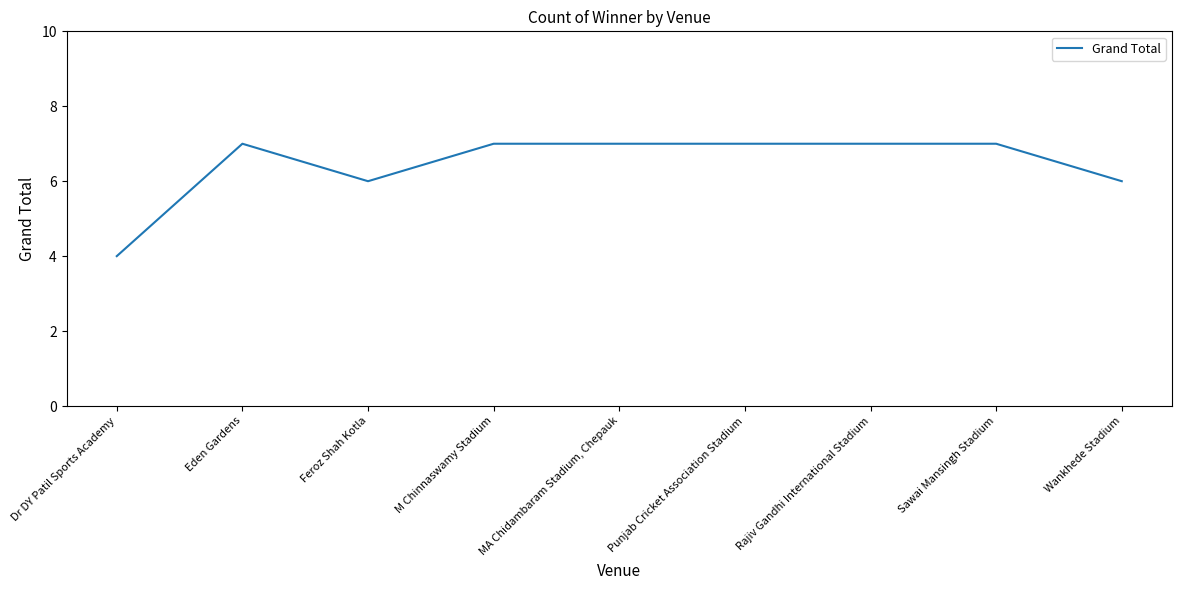

How many values are between 6 and 7?

8